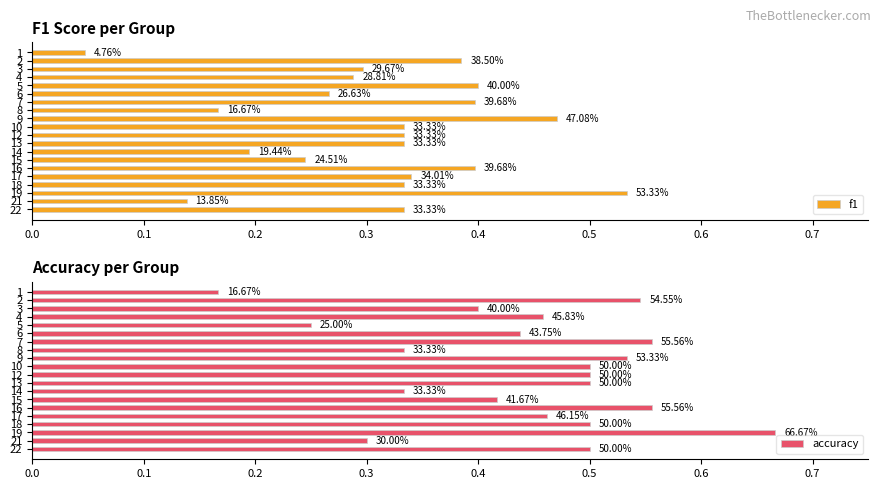

What is the value of the f1 bar at the 9th from the left?

0.5